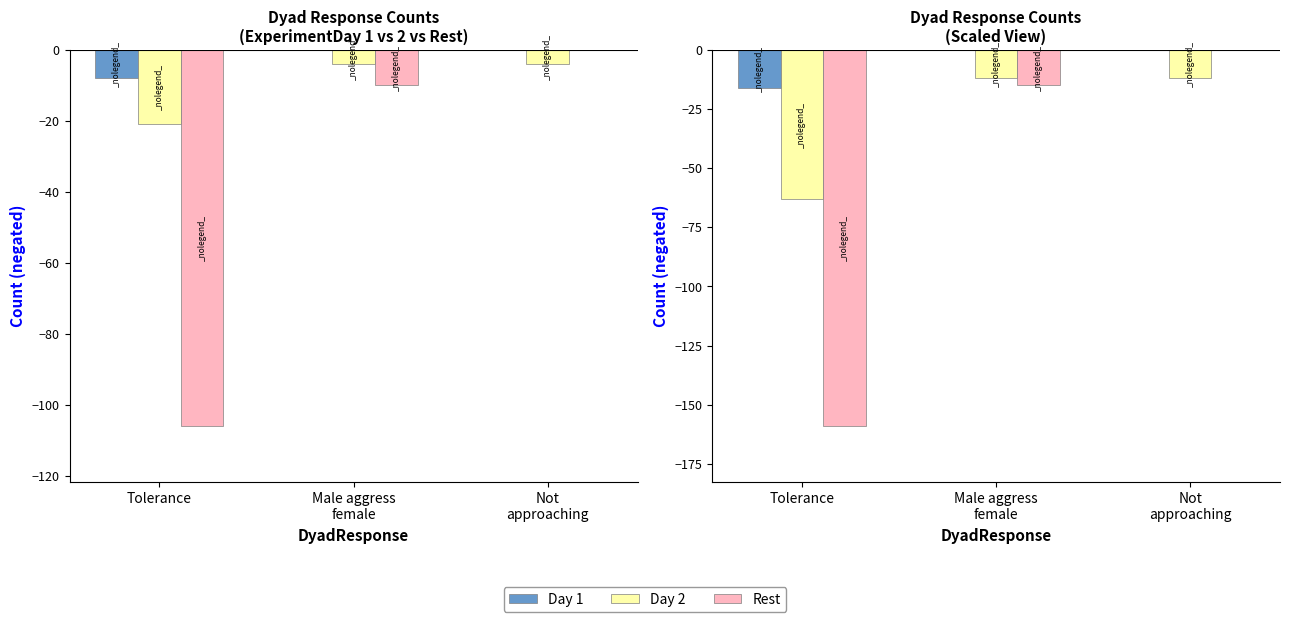

Between Tolerance and Not
approaching, which series saw the biggest shift?

Rest